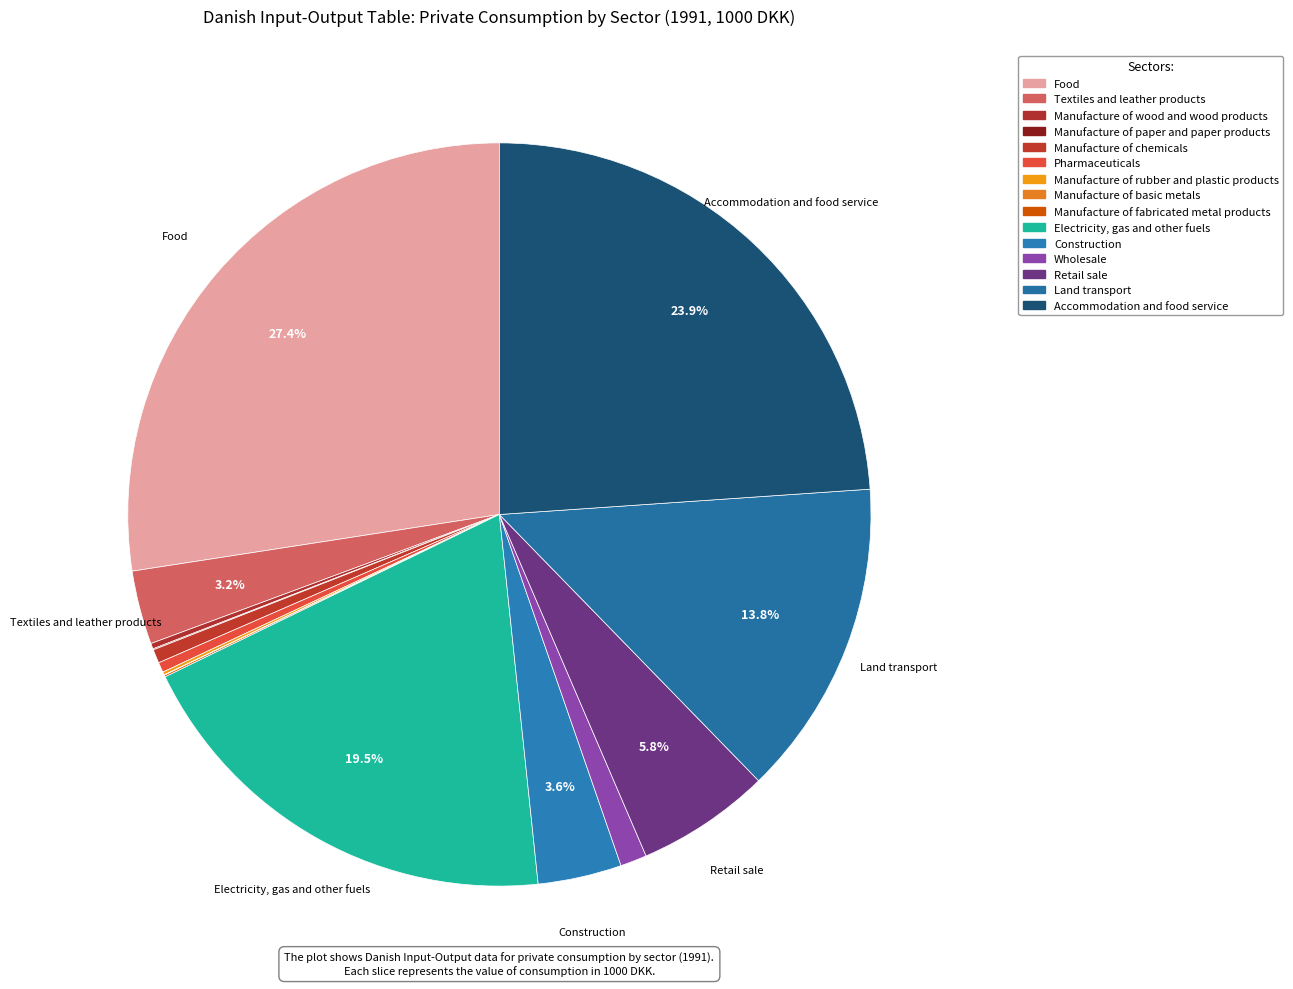

To the nearest percent, what is the difference between the largest and smallest slice percentages?

27%